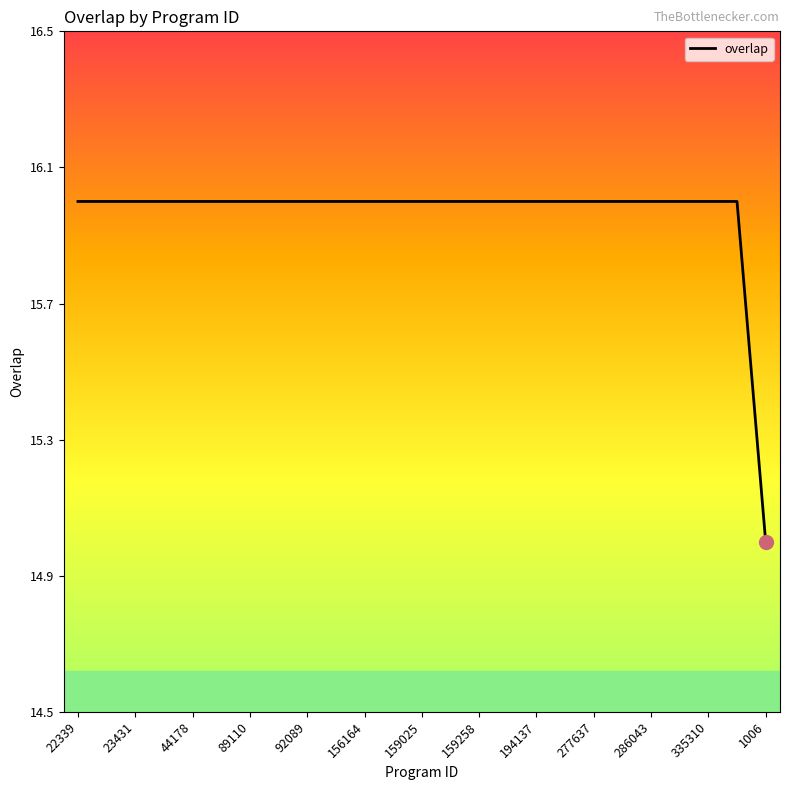

What is the minimum value shown in the chart?

15